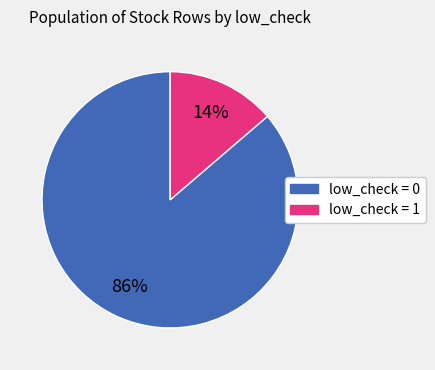

Approximately how many times larger is the value at low_check = 1 compared to low_check = 0?

0.2